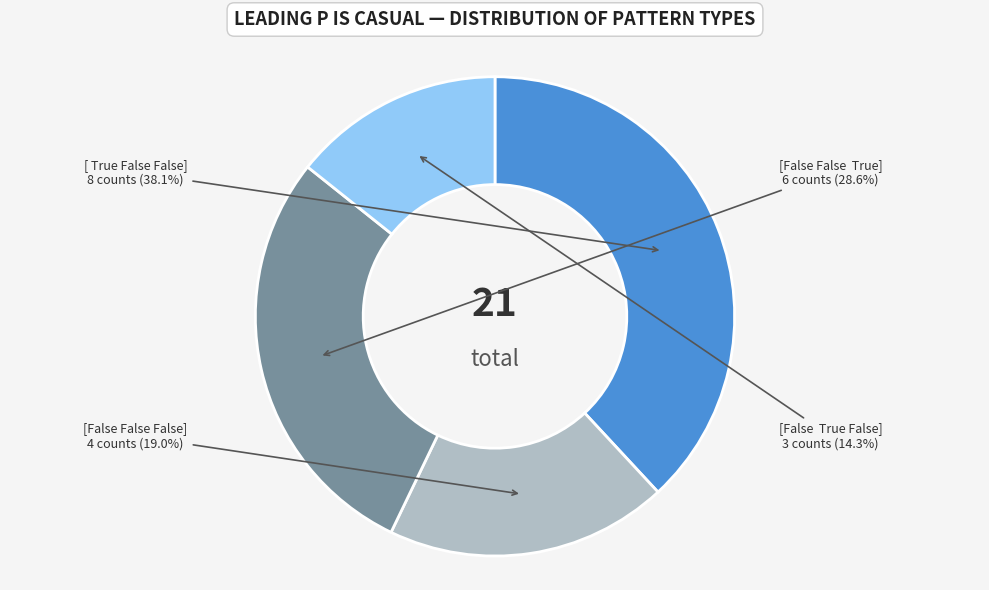

How much of the chart is everything except [ True False False]?

61.9%